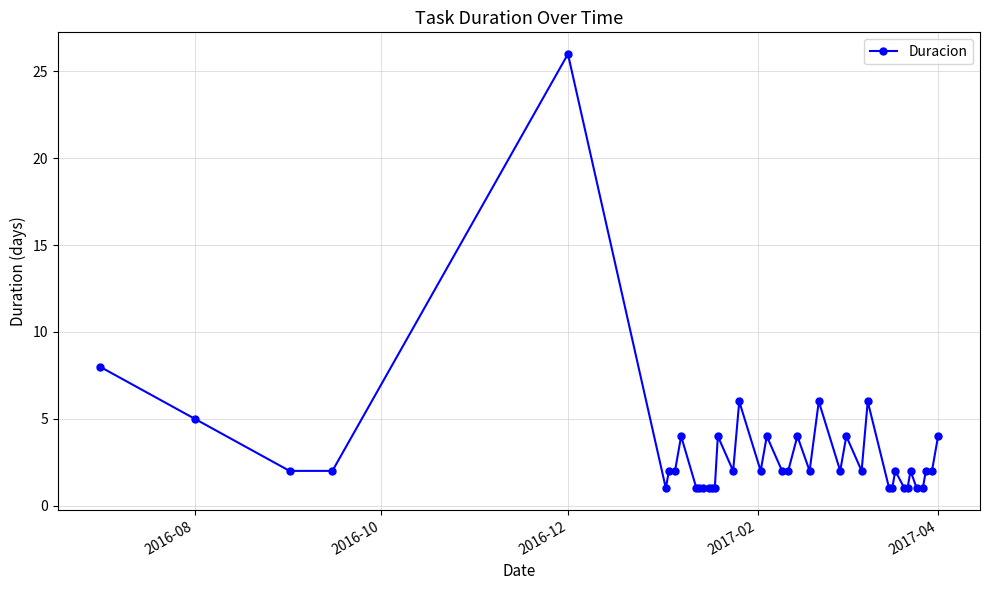

What is the value of the 7th point from the left?

2